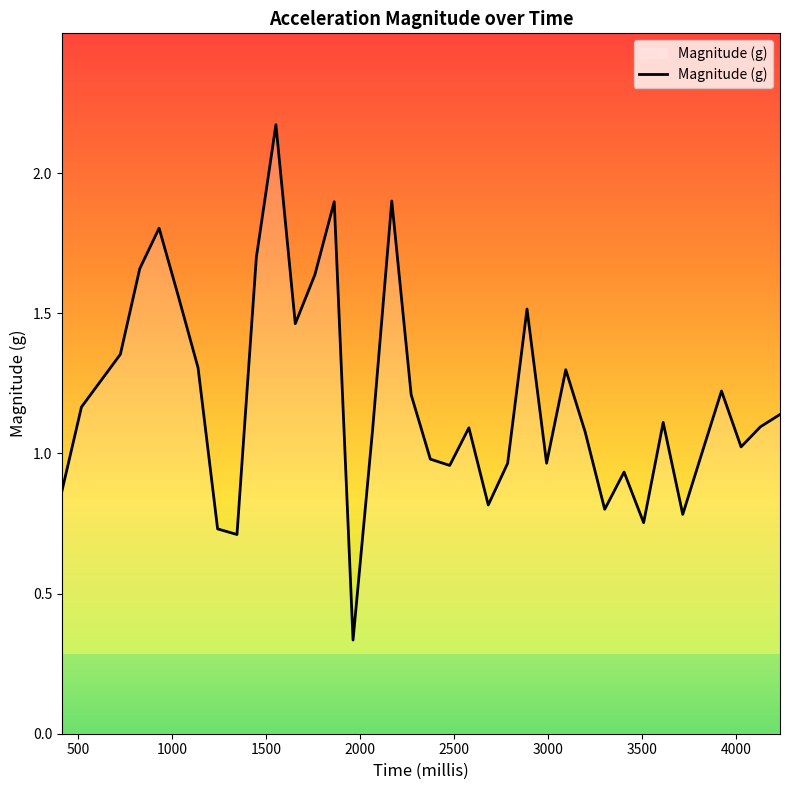

What is the difference between the maximum and minimum values?

1.8